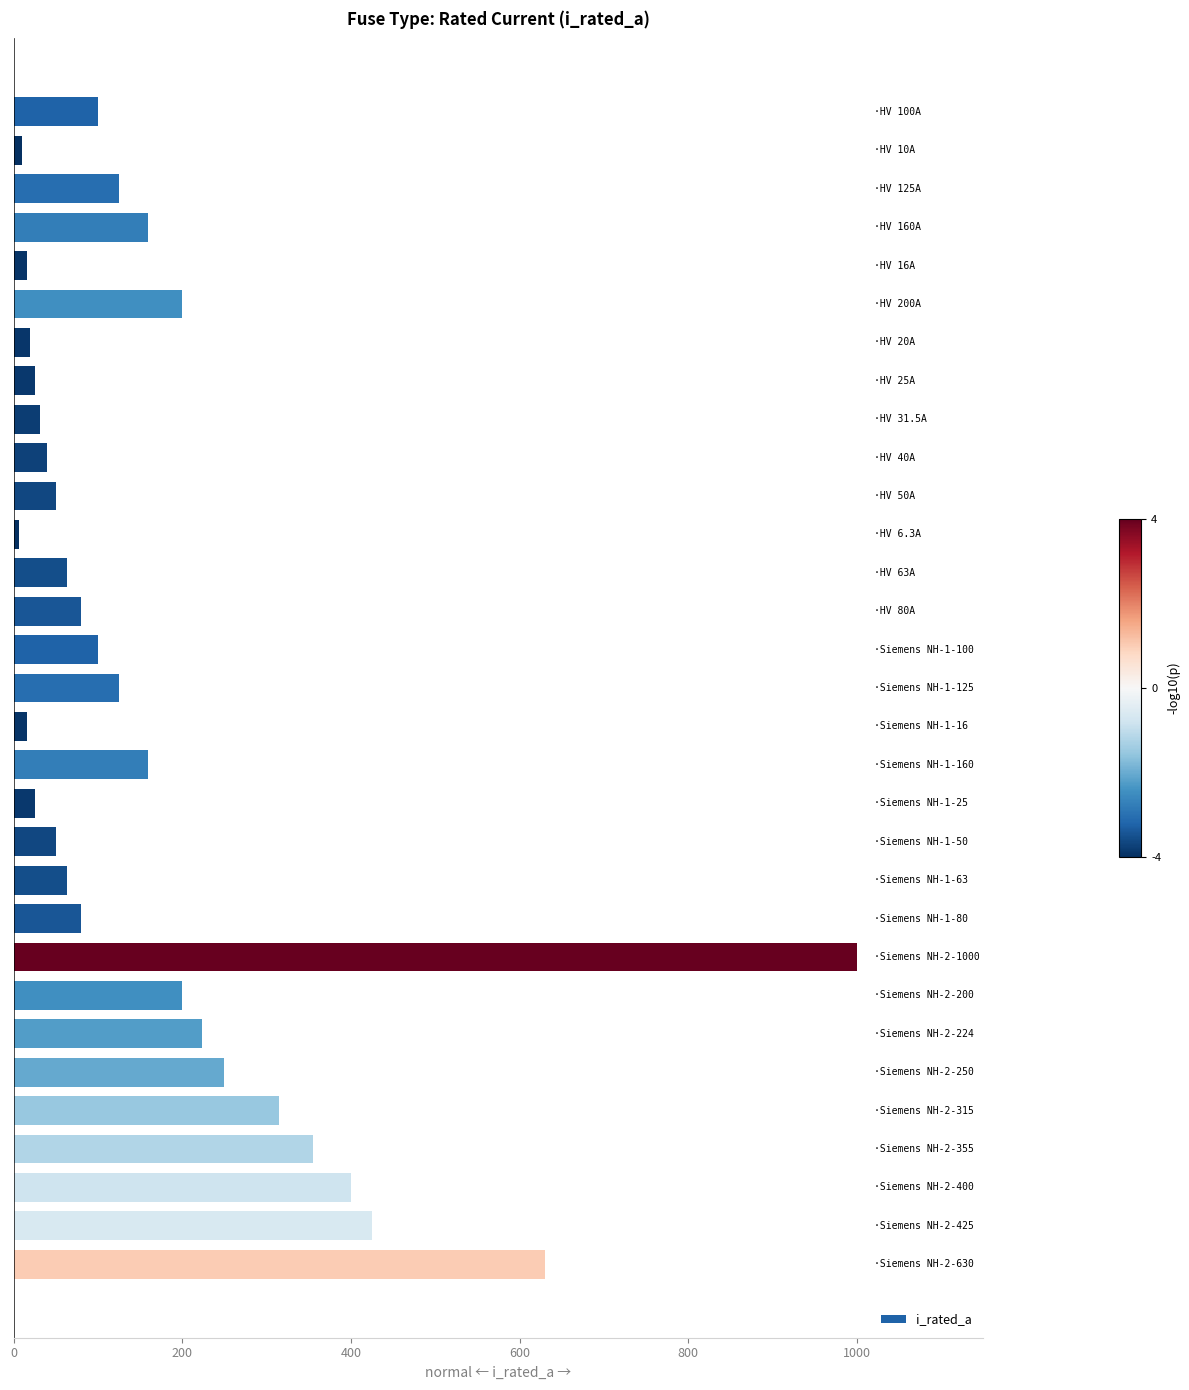

What is the greatest value displayed?

1000.0